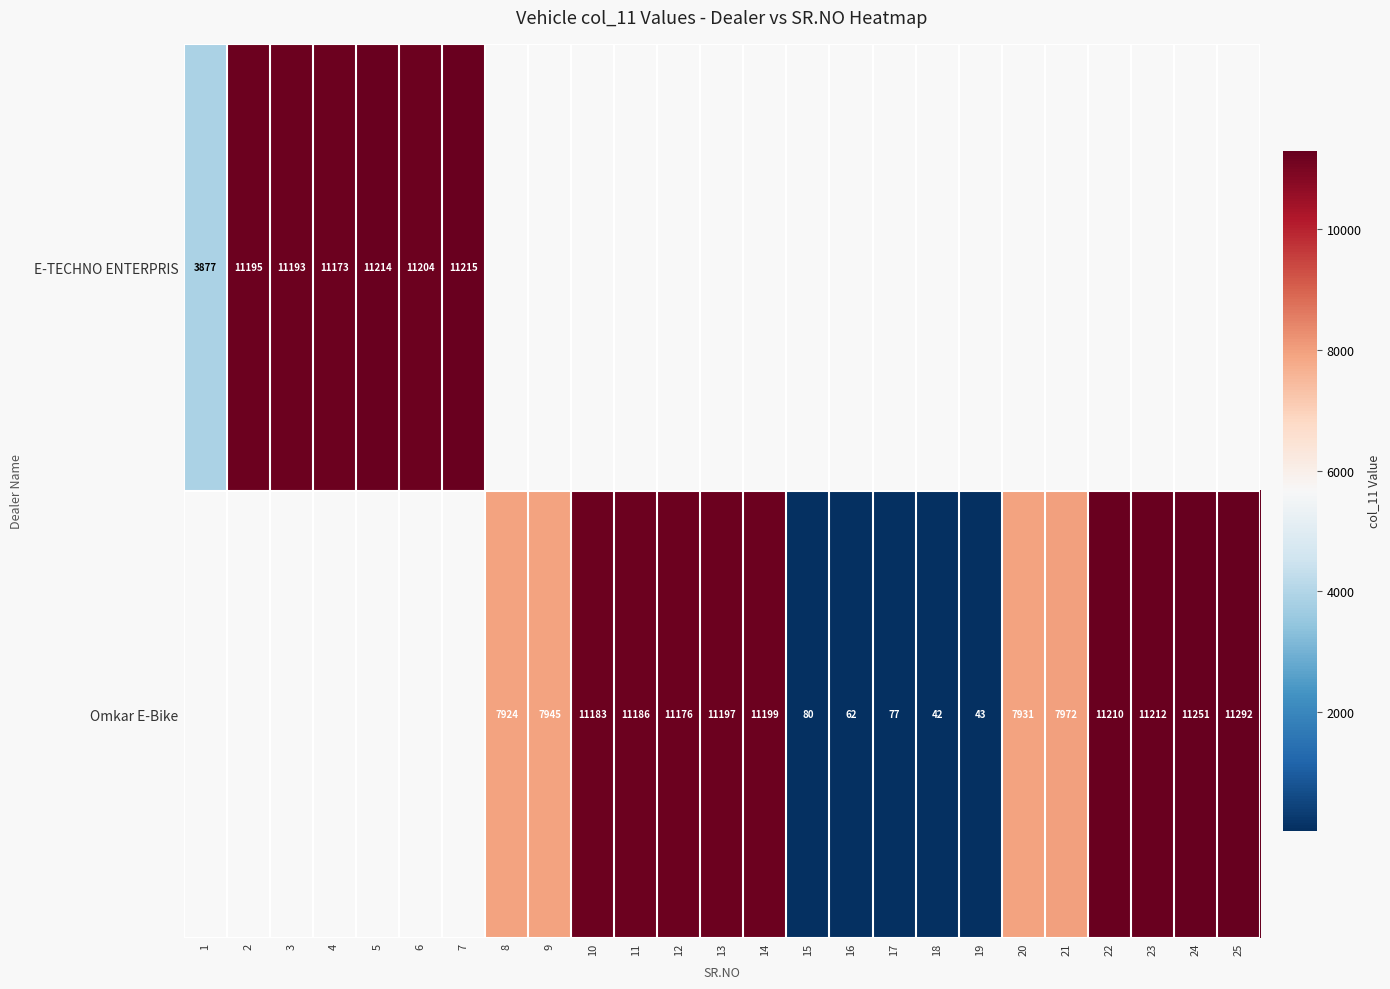

True or false: Omkar E-Bike has a value of 11186 at 11.

True